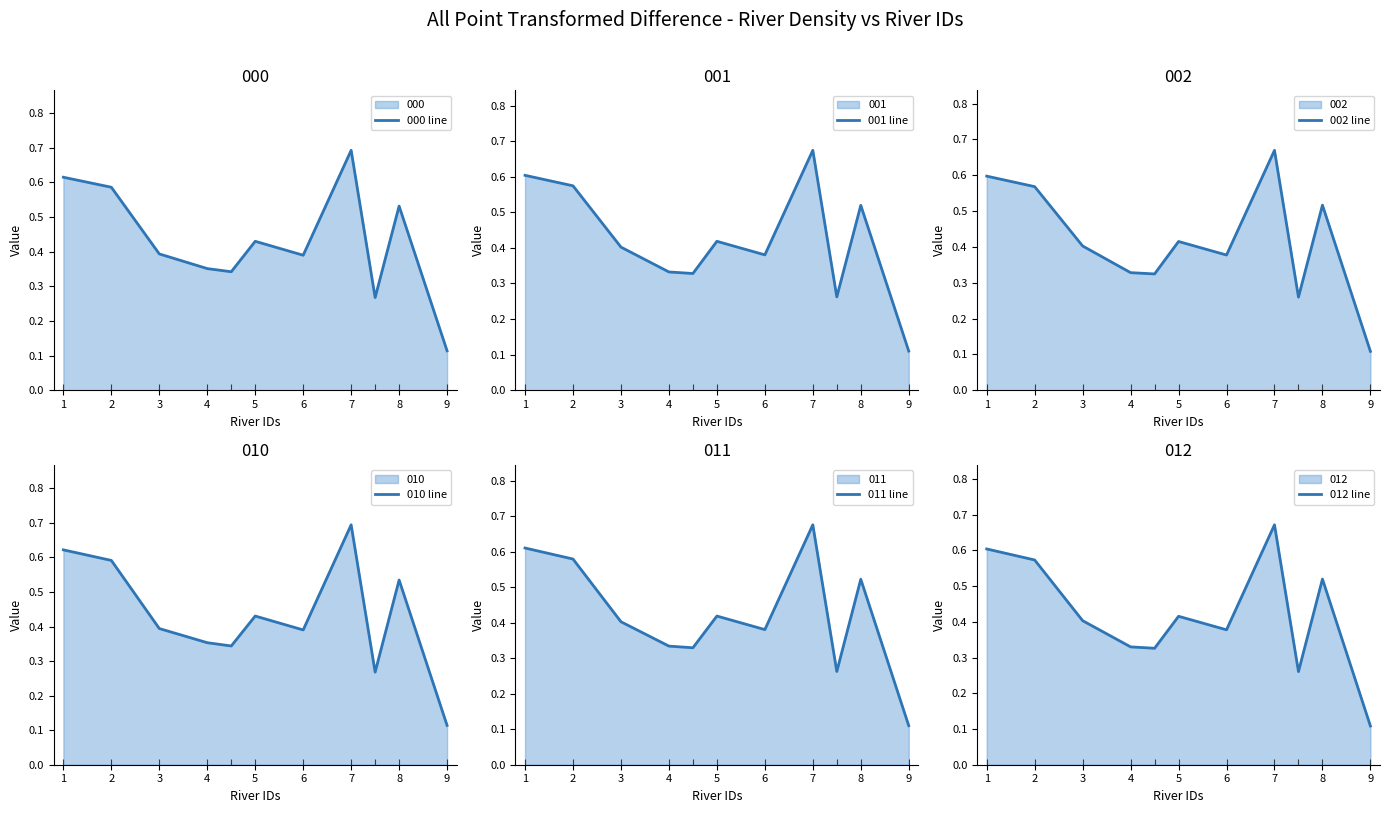

What is the value of the 000 line point at the 1st from the left?

0.6